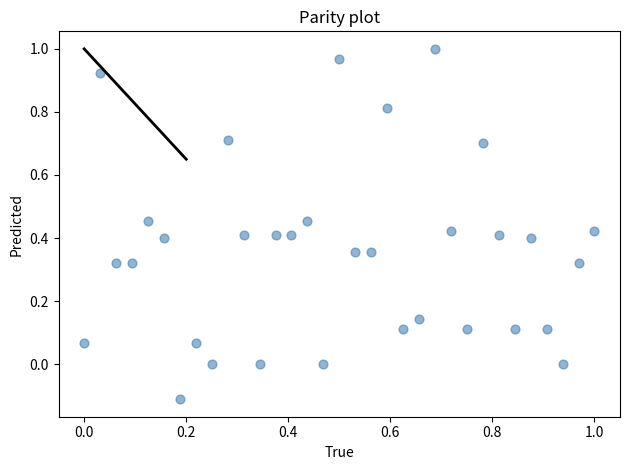

How many data points are displayed?

33